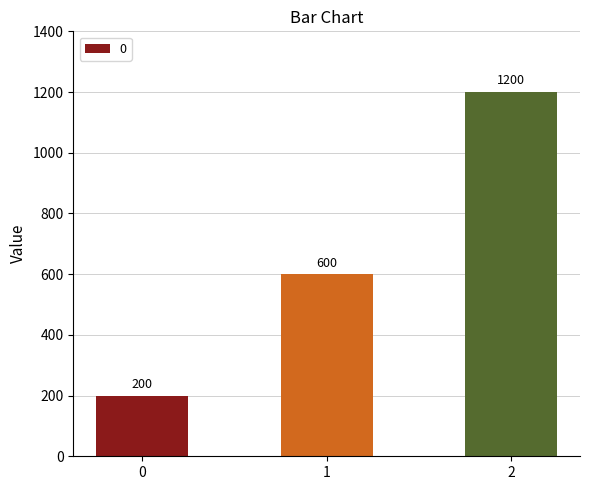

Does the chart contain any negative values?

No